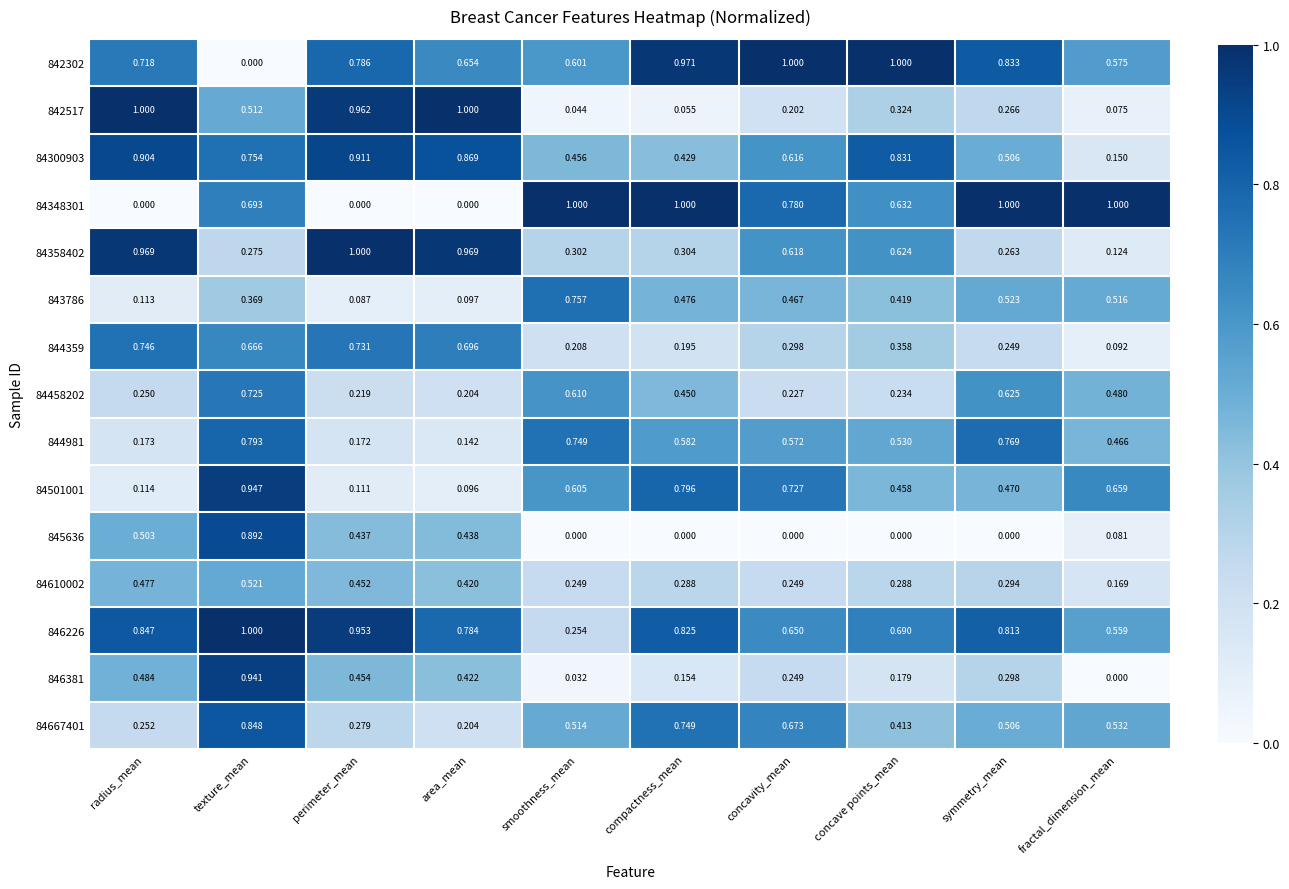

How many distinct data groups are displayed?

15